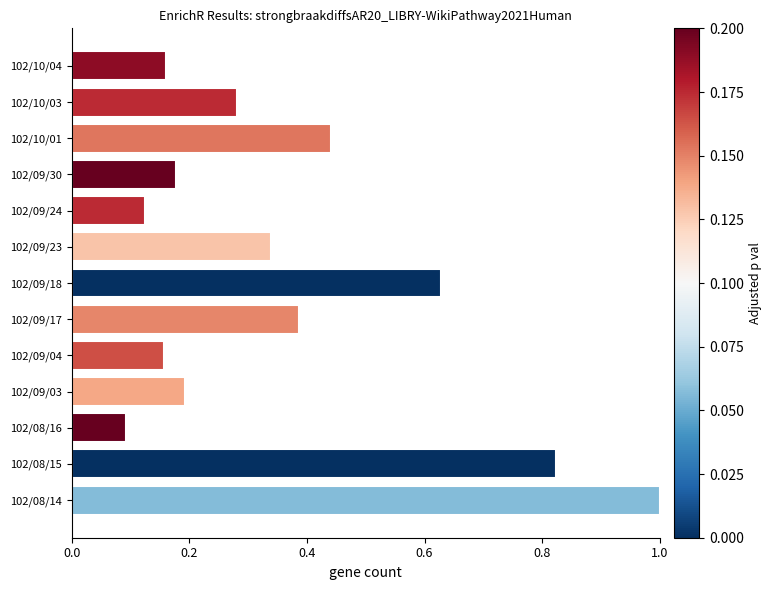

At which label is the value closest to 0?

102/08/16